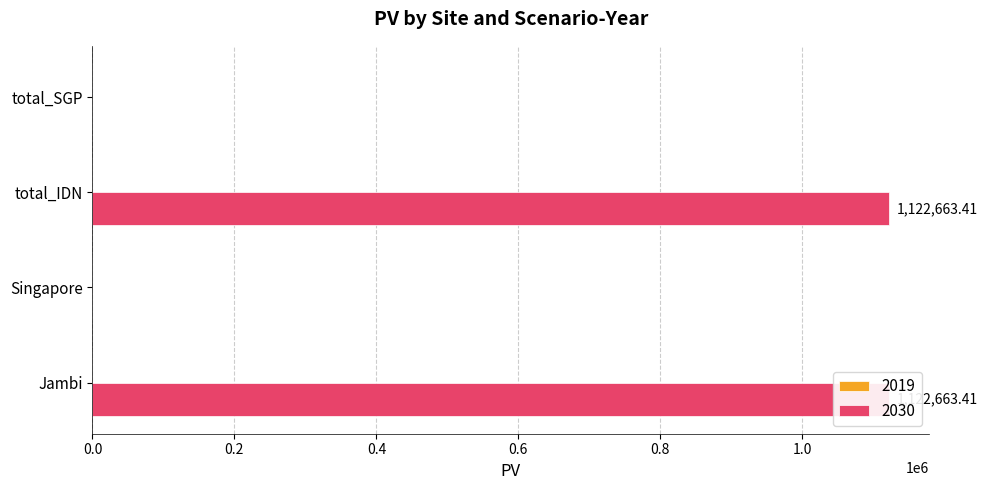

At which label does the data first exceed 1122663?

Jambi